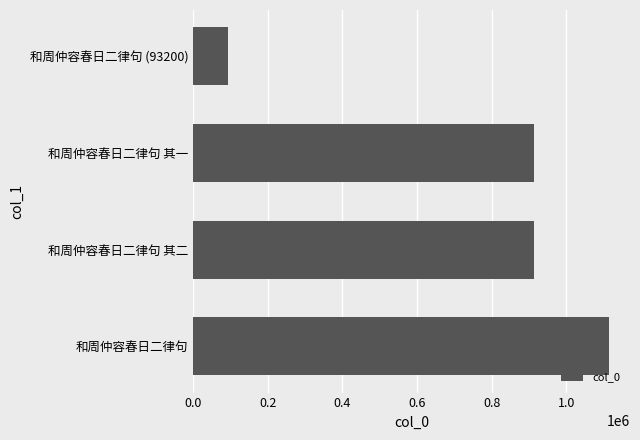

What value does the data have at 和周仲容春日二律句 其二, to the nearest 10?

914390